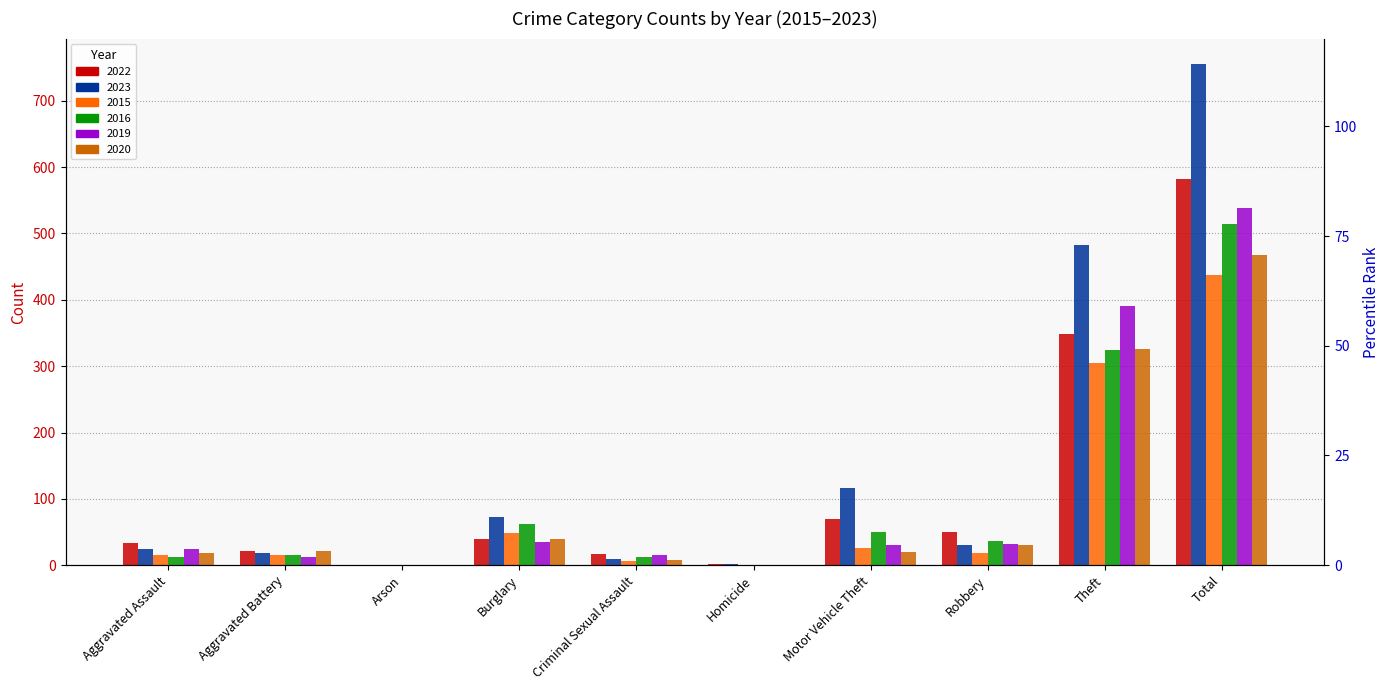

Is the value of 2020 at Aggravated Assault greater than the value of 2022 at Criminal Sexual Assault?

Yes